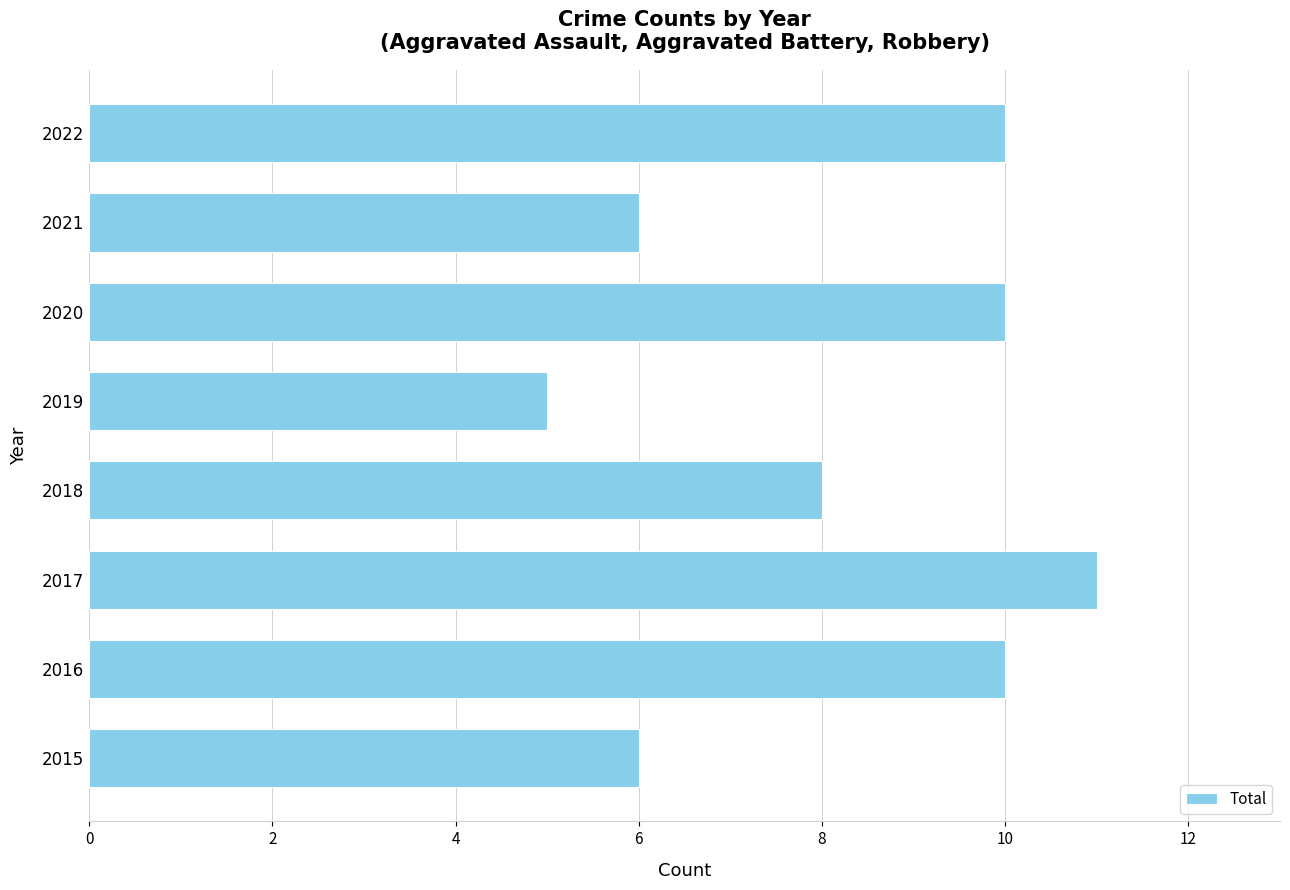

What is the average value?

8